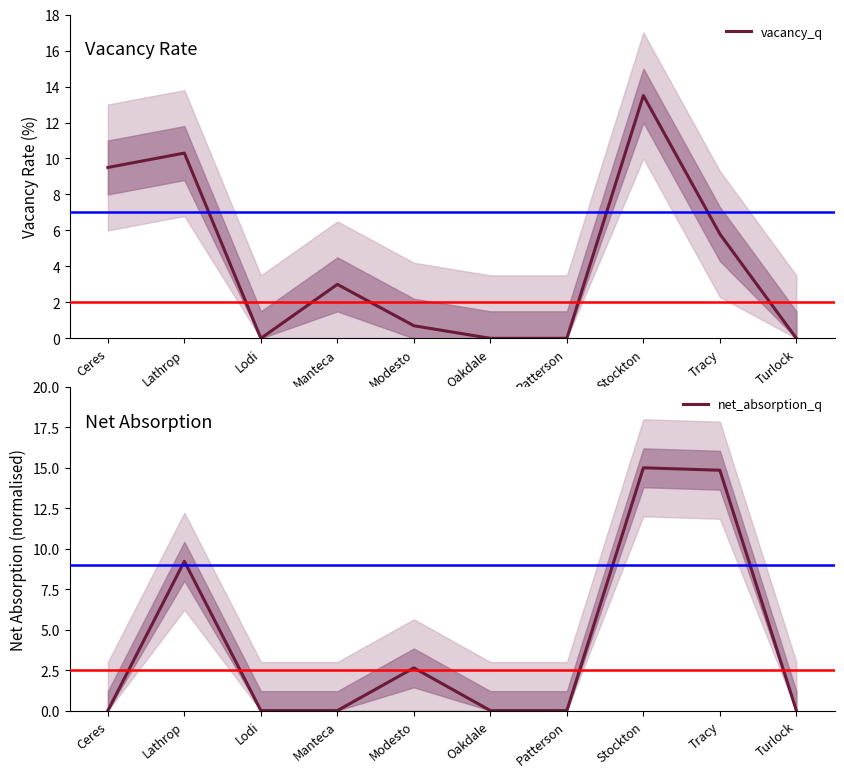

At how many categories does at least one series exceed 2?

6